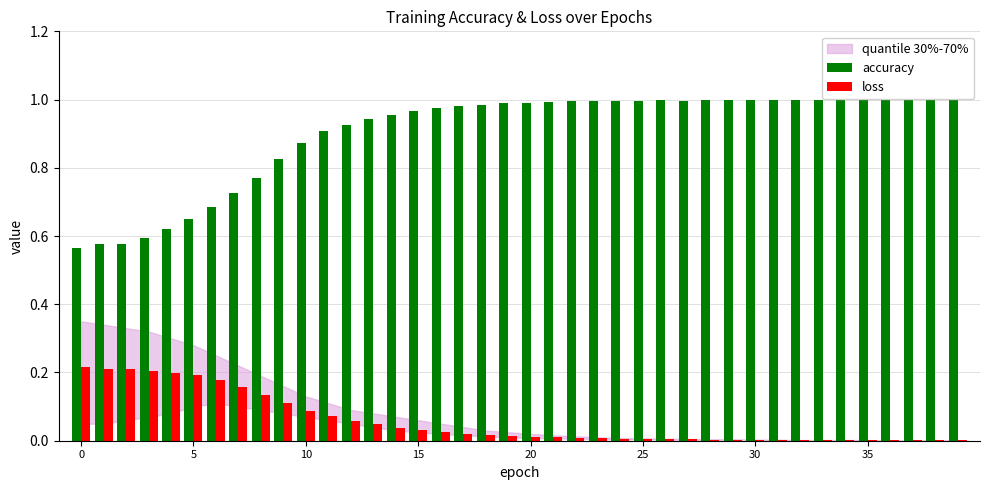

What is the sum of all accuracy values?

36.0